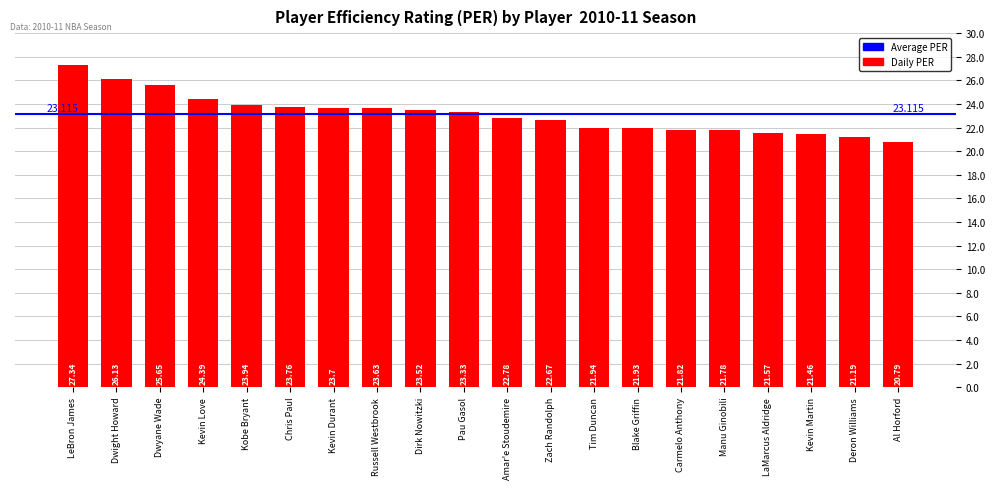

Are the bars grouped side by side (vs. stacked)?

No